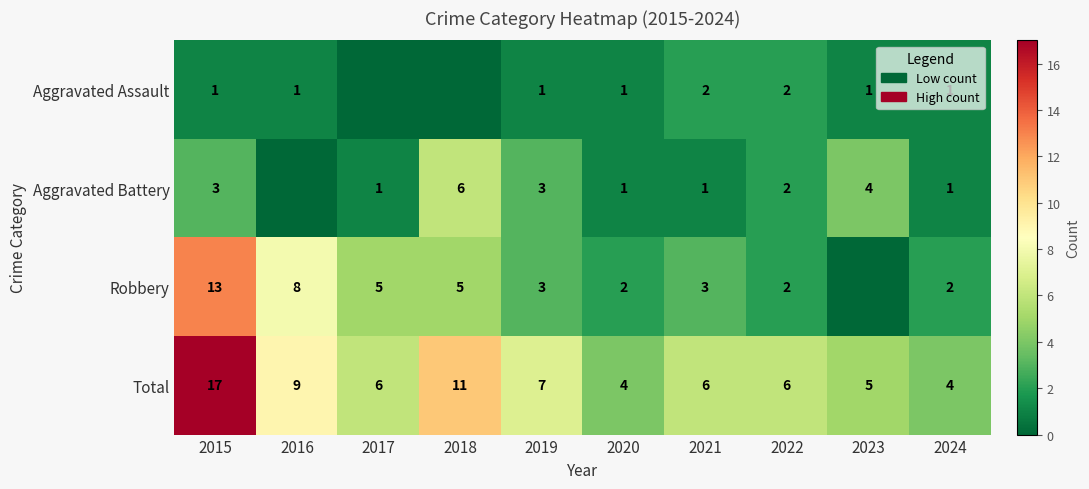

What is the total value across all series at 2020?

8